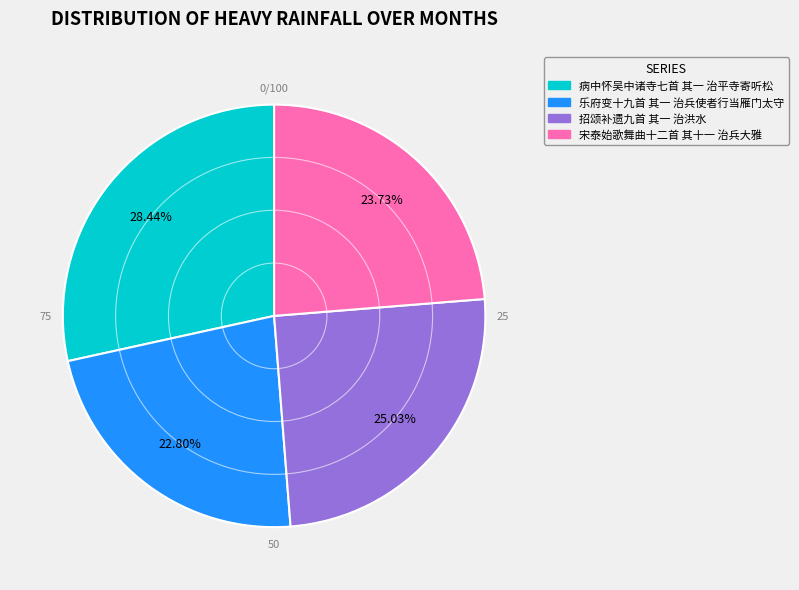

What percentage is the 招颂补遗九首 其一 治洪水 slice, to the nearest percent?

25%